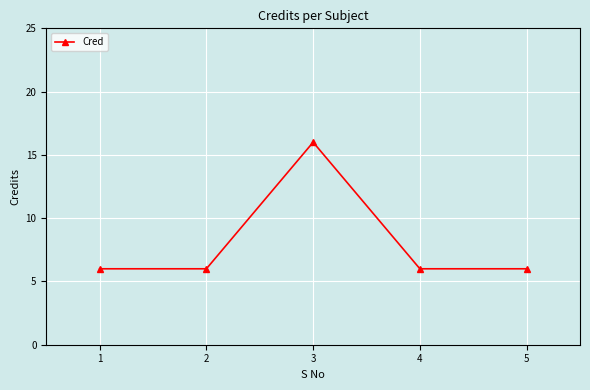

At which category does the data reach its first local peak?

3